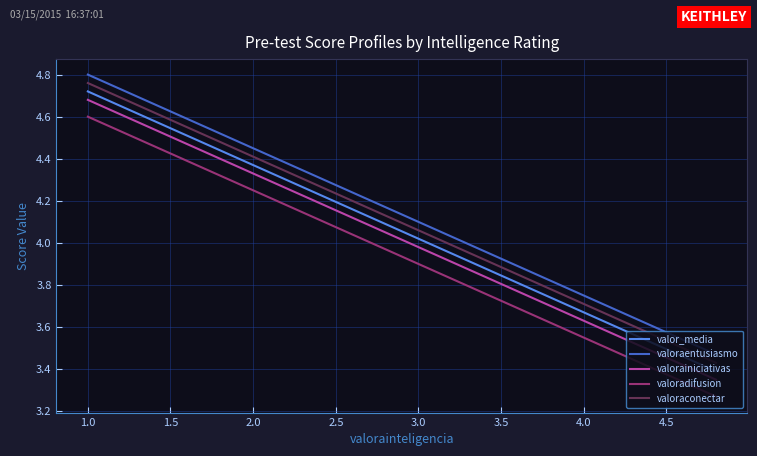

How many lines are shown in the chart?

5